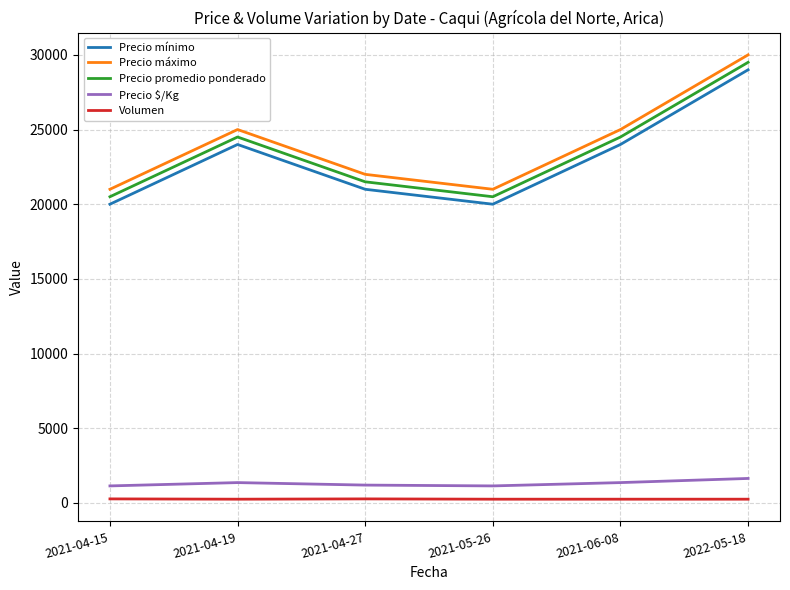

The value of Precio mínimo at 2021-04-15 is 5053. True or false?

False